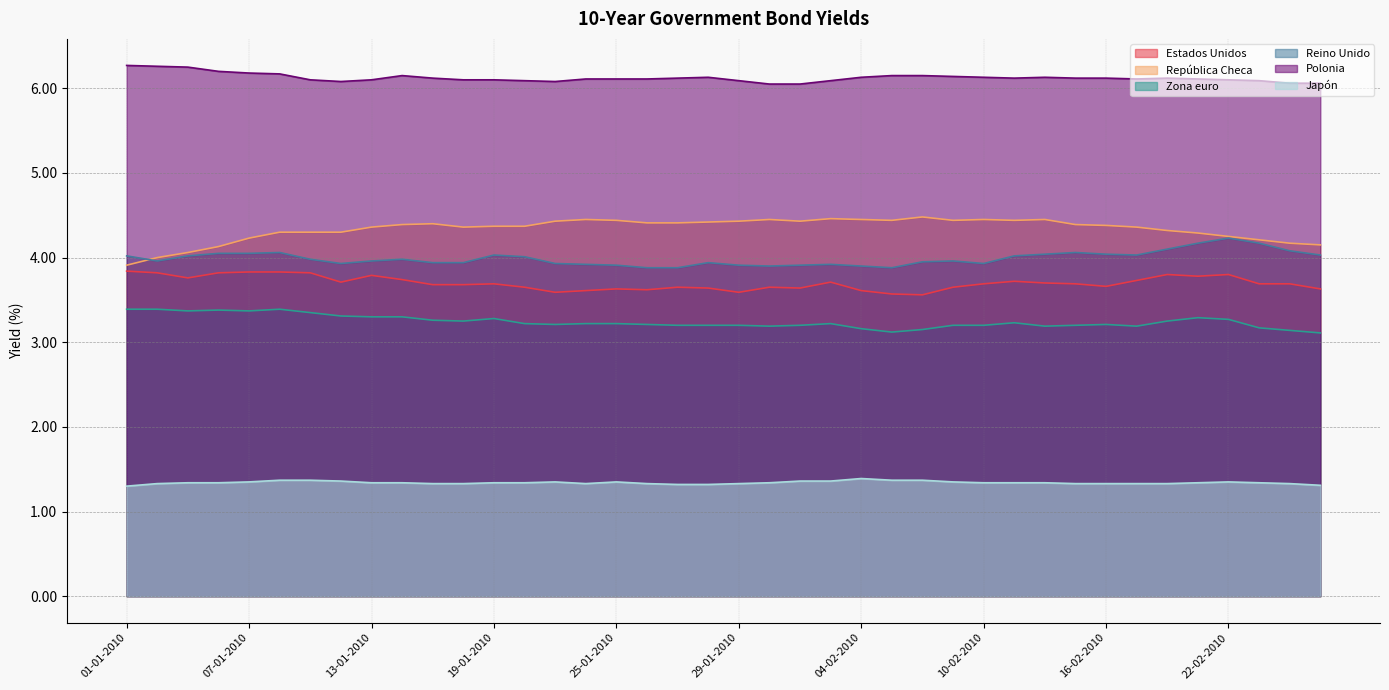

Where is the first local maximum for República Checa?

15-01-2010